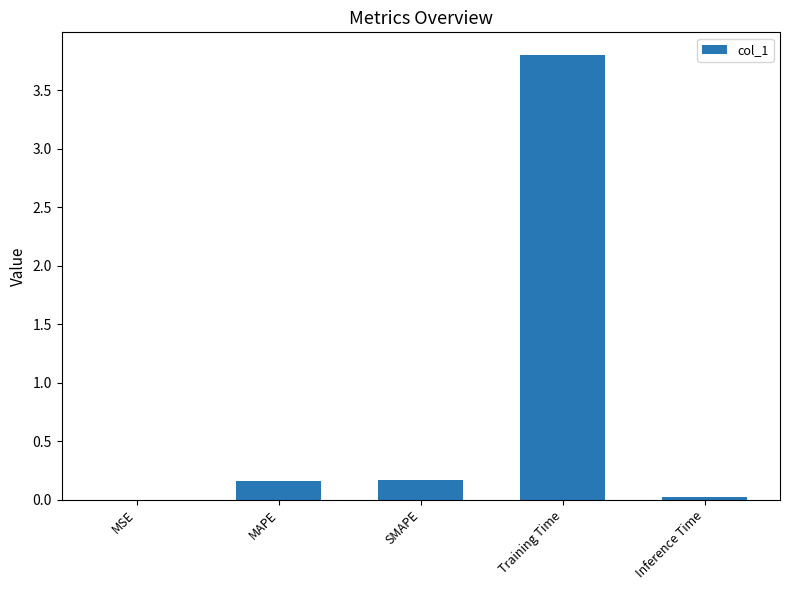

Does the chart contain stacked bars?

No